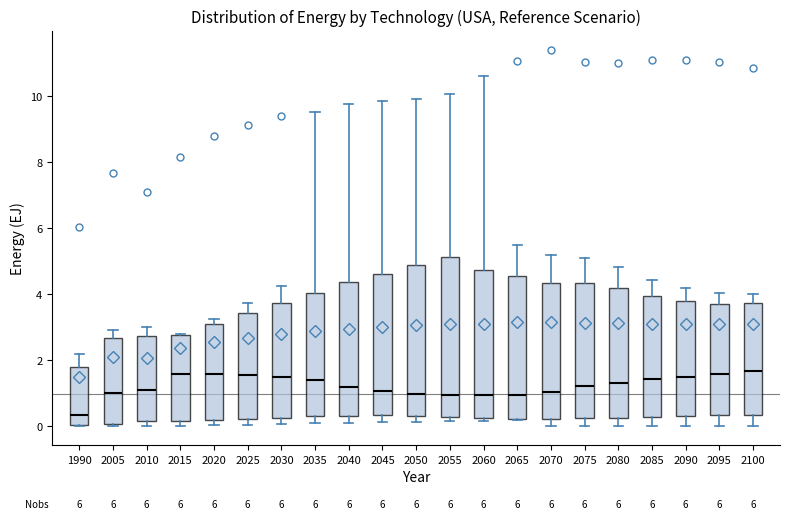

Reading left to right, transcribe this box plot: for each box, give where its median line is, the range the box spans, and where its two whiskers end, as read against the y-axis. The values are not printed on the chart, so give them approximately, as read against the axis.

1990: median 0.4, box 0.0 to 1.8, whiskers 0.0 to 2.2
2005: median 1.0, box 0.0 to 2.6, whiskers 0.0 (just below the box's lower edge) to 3.0
2010: median 1.0, box 0.2 to 2.8, whiskers 0.0 to 3.0
2015: median 1.6, box 0.2 to 2.8, whiskers 0.0 to 2.8
2020: median 1.6, box 0.2 to 3.2, whiskers 0.0 to 3.2 (just above the box's upper edge)
2025: median 1.6, box 0.2 to 3.4, whiskers 0.0 to 3.8
2030: median 1.4, box 0.2 to 3.8, whiskers 0.0 to 4.2
2035: median 1.4, box 0.4 to 4.0, whiskers 0.0 to 9.6
2040: median 1.2, box 0.2 to 4.4, whiskers 0.2 (just below the box's lower edge) to 9.8
2045: median 1.0, box 0.4 to 4.6, whiskers 0.2 to 9.8
2050: median 1.0, box 0.4 to 4.8, whiskers 0.2 to 10.0
2055: median 1.0, box 0.2 to 5.2, whiskers 0.2 (just below the box's lower edge) to 10.0
2060: median 1.0, box 0.2 to 4.8, whiskers 0.2 (just below the box's lower edge) to 10.6
2065: median 1.0, box 0.2 to 4.6, whiskers 0.2 to 5.4
2070: median 1.0, box 0.2 to 4.4, whiskers 0.0 to 5.2
2075: median 1.2, box 0.2 to 4.4, whiskers 0.0 to 5.0
2080: median 1.4, box 0.2 to 4.2, whiskers 0.0 to 4.8
2085: median 1.4, box 0.2 to 4.0, whiskers 0.0 to 4.4
2090: median 1.6, box 0.4 to 3.8, whiskers 0.0 to 4.2
2095: median 1.6, box 0.4 to 3.8, whiskers 0.0 to 4.0
2100: median 1.6, box 0.4 to 3.8, whiskers 0.0 to 4.0